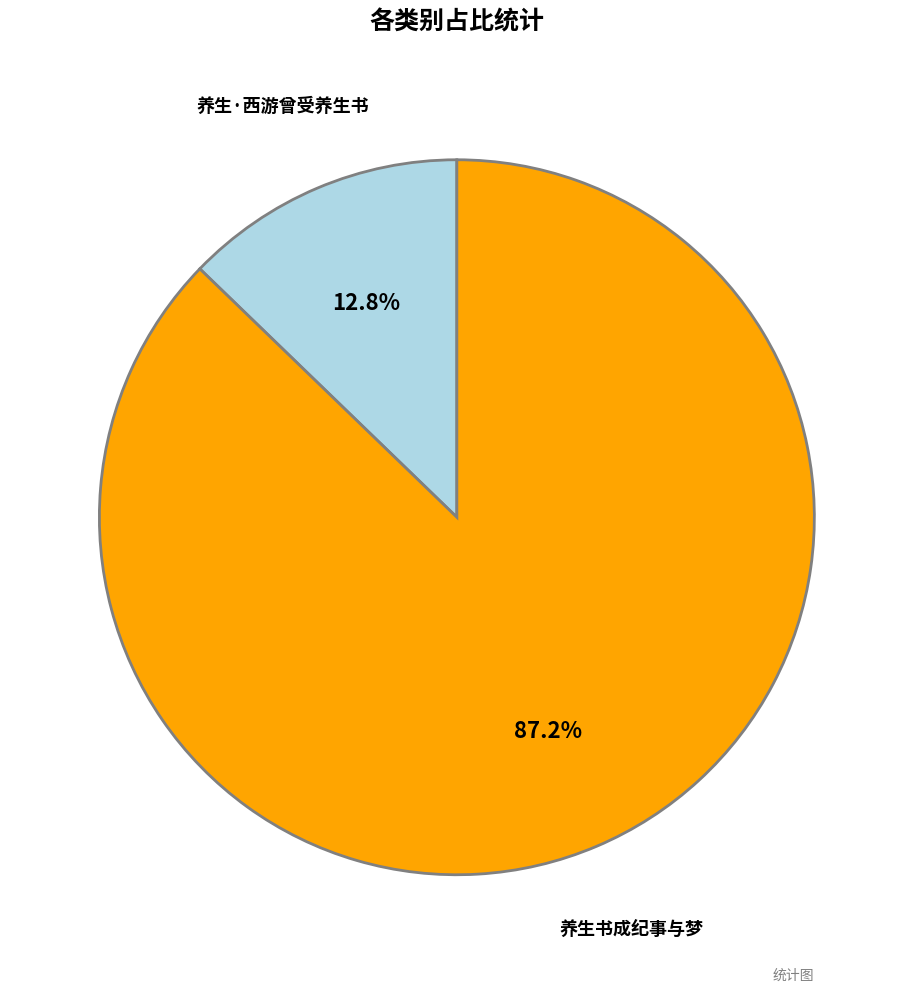

Which slice is the smallest?

养生·西游曾受养生书